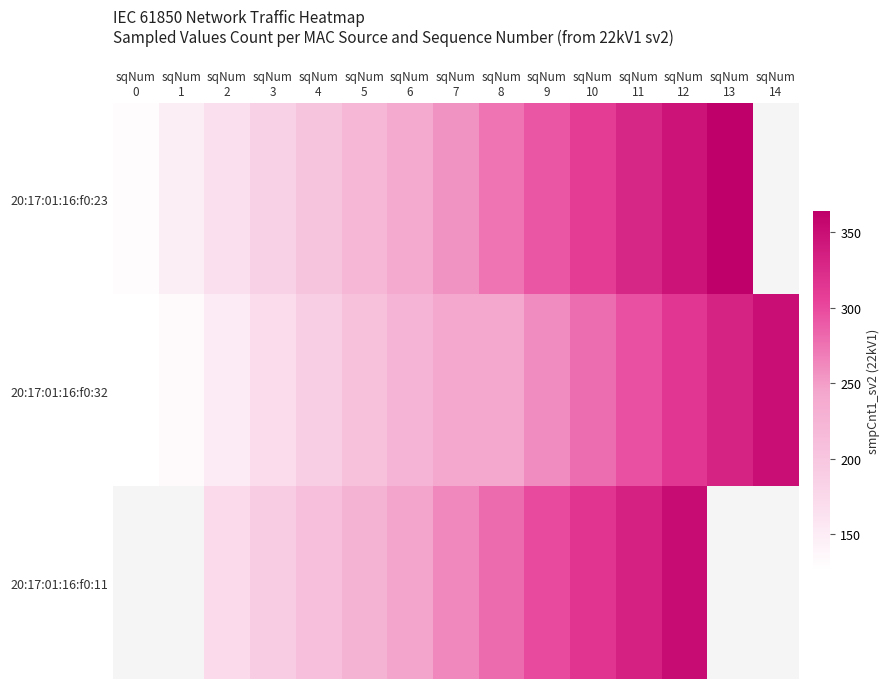

Rank the series at sqNum 2 from lowest to highest value.

20:17:01:16:f0:32, 20:17:01:16:f0:23, 20:17:01:16:f0:11